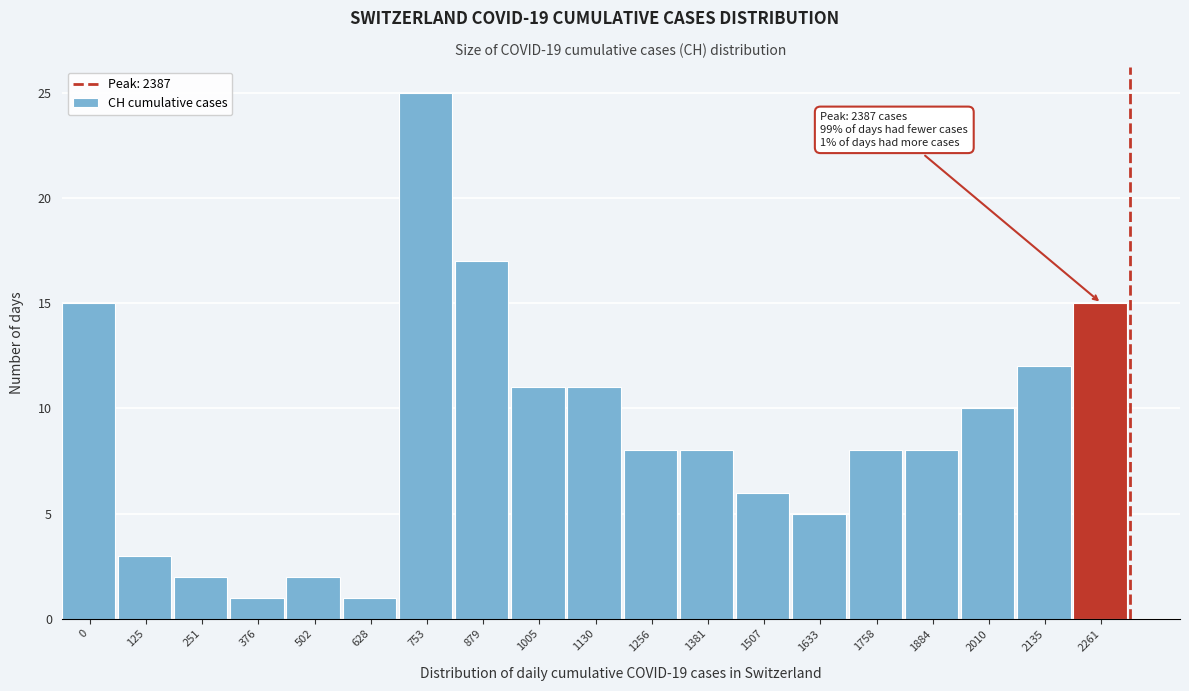

Reading left to right, list all the values displayed in this chart.

15	3	2	1	2	1	25	17	11	11	8	8	6	5	8	8	10	12	15